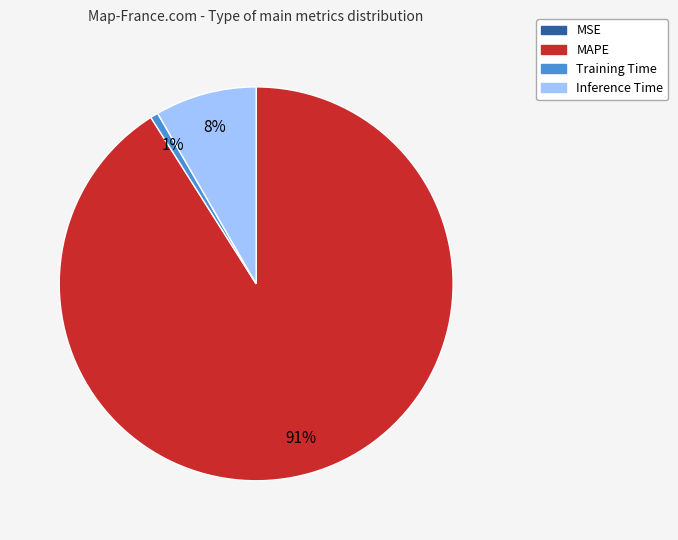

Is there any slice that represents more than half of the pie?

Yes